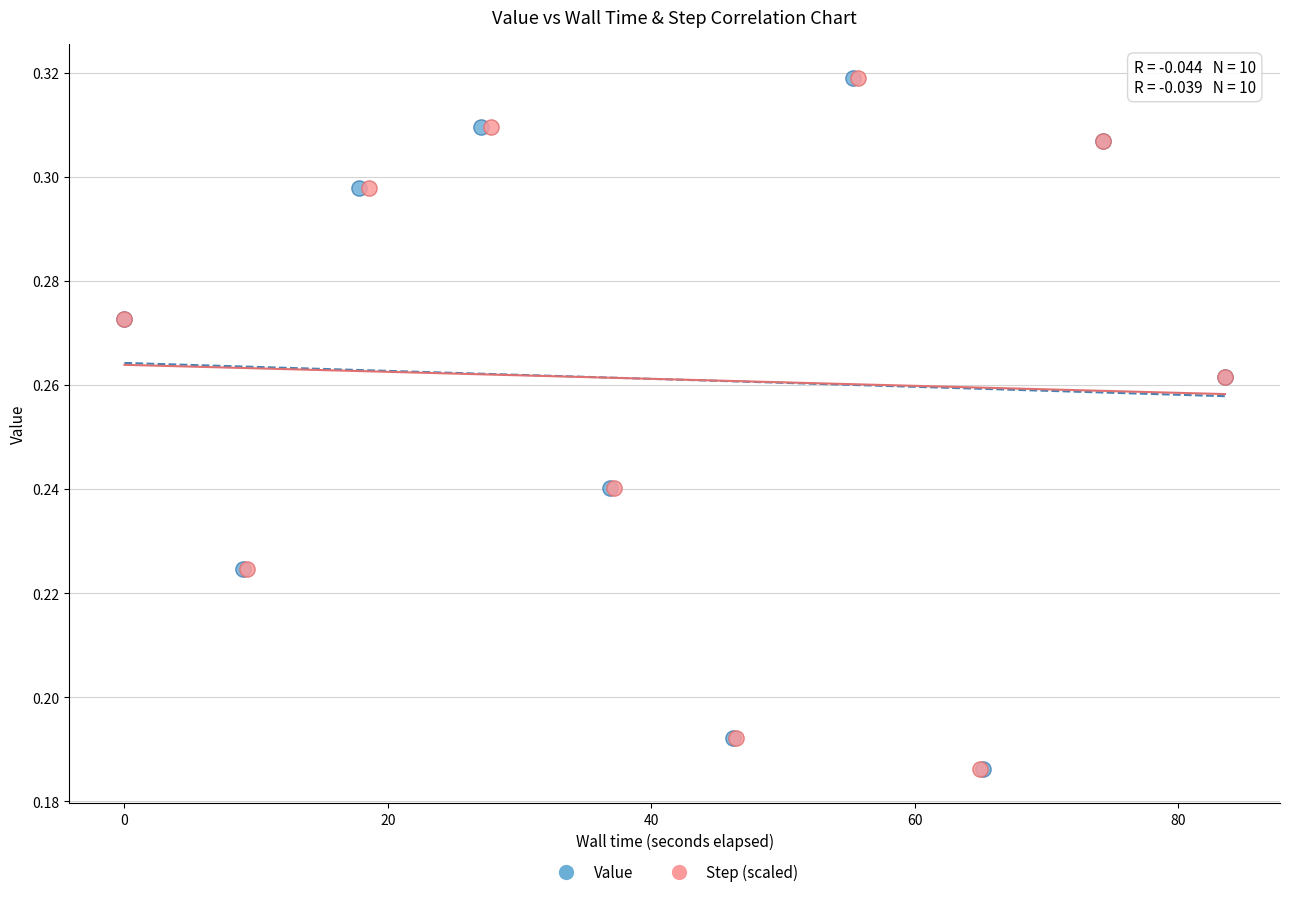

What are all the series names shown in the legend?

Value, Step (scaled)